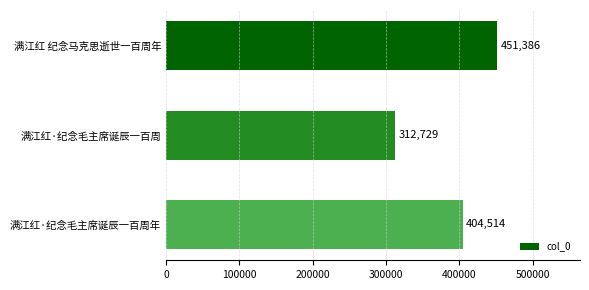

True or false: the data shows 234924 at 满江红 纪念马克思逝世一百周年.

False